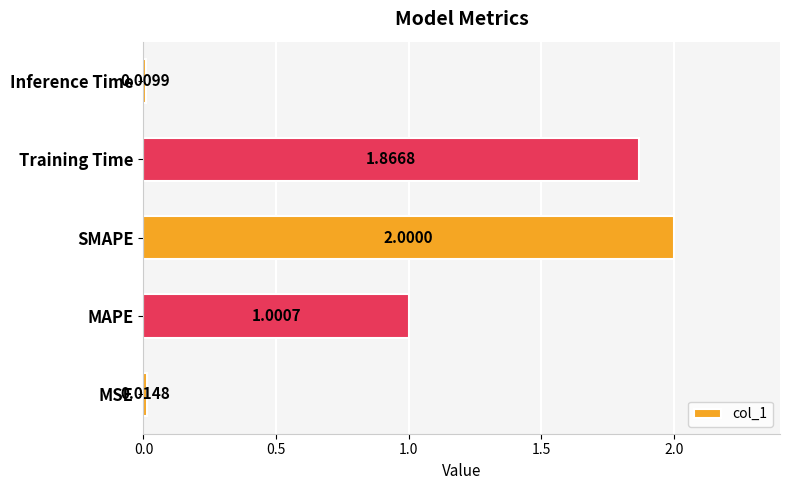

Count the number of values greater than 1.

3